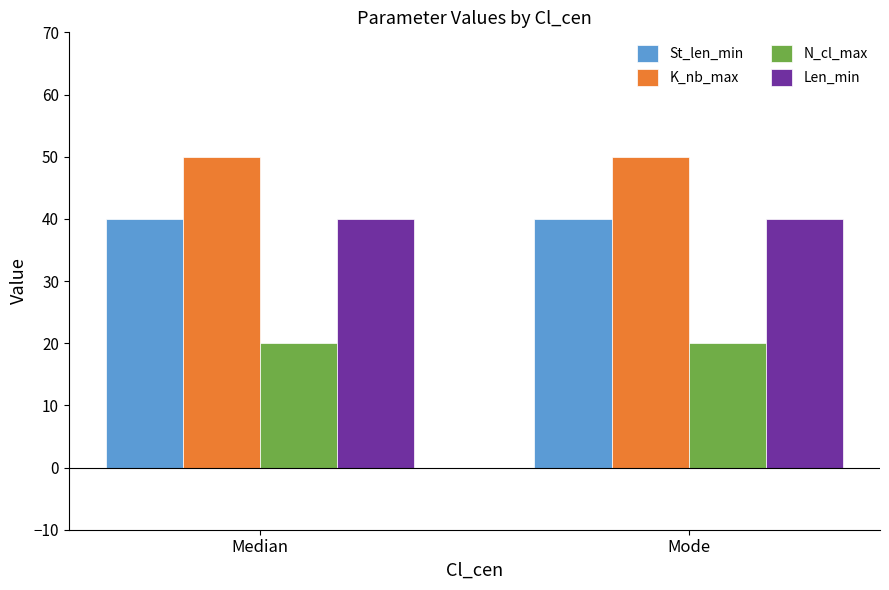

Reading left to right, extract all data points from this chart.

St_len_min: 40	40
K_nb_max: 50	50
N_cl_max: 20	20
Len_min: 40	40